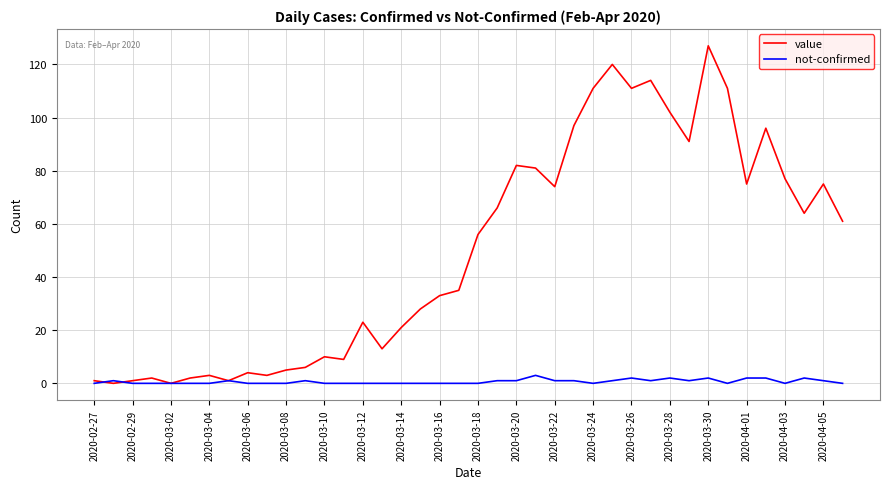

Reading left to right, extract all data points from this chart.

value: 1	0	1	2	0	2	3	1	4	3	5	6	10	9	23	13	21	28	33	35	56	66	82	81	74	97	111	120	111	114	102	91	127	111	75	96	77	64	75	61
not-confirmed: 0	1	0	0	0	0	0	1	0	0	0	1	0	0	0	0	0	0	0	0	0	1	1	3	1	1	0	1	2	1	2	1	2	0	2	2	0	2	1	0